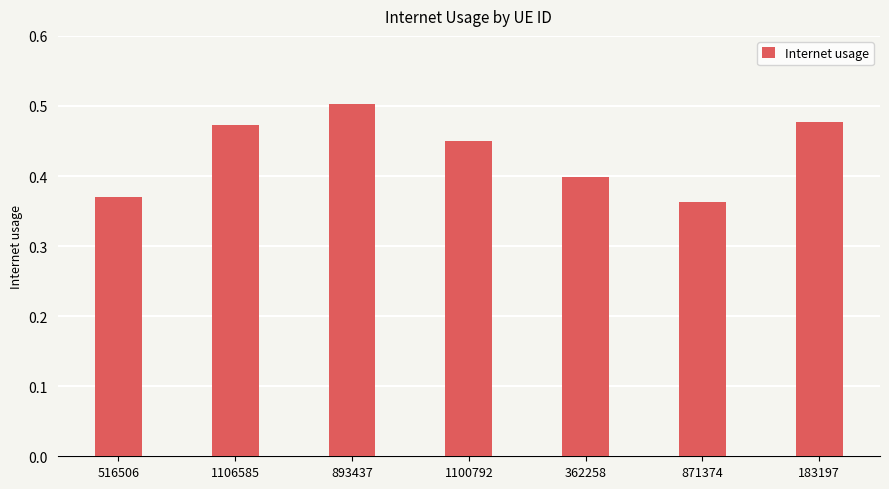

Is it true that the value at 893437 is 0.5?

True